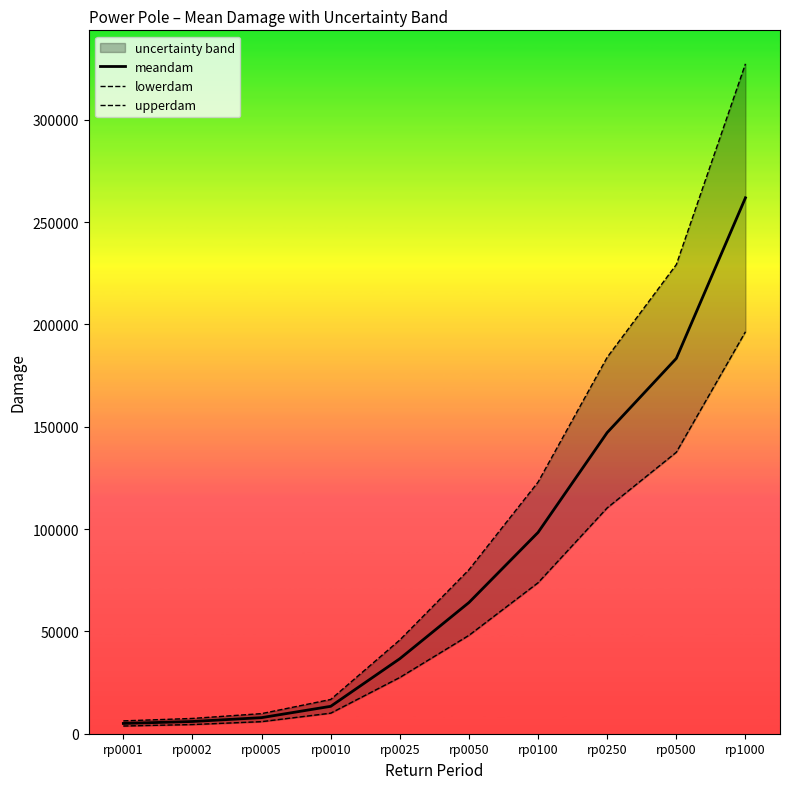

Reading left to right, what are all the values shown in this chart?

meandam: 5023.4	5977.9	7862.6	13390.9	36664.0	64112.0	98377.3	147168.6	183395.4	261884.6
lowerdam: 3767.5	4483.4	5897.0	10043.2	27498.0	48084.0	73783.0	110376.5	137546.5	196413.4
upperdam: 6279.2	7472.4	9828.3	16738.6	45830.0	80140.0	122971.7	183960.8	229244.2	327355.7